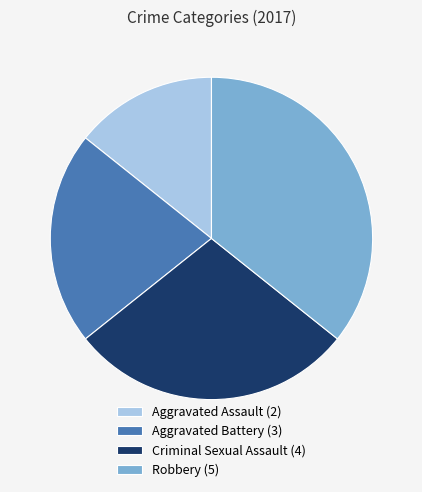

Which slice is the smallest?

Aggravated Assault